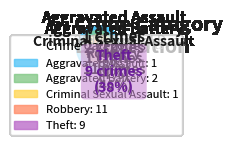

To the nearest percent, what is the difference between the largest and smallest slice percentages?

42%